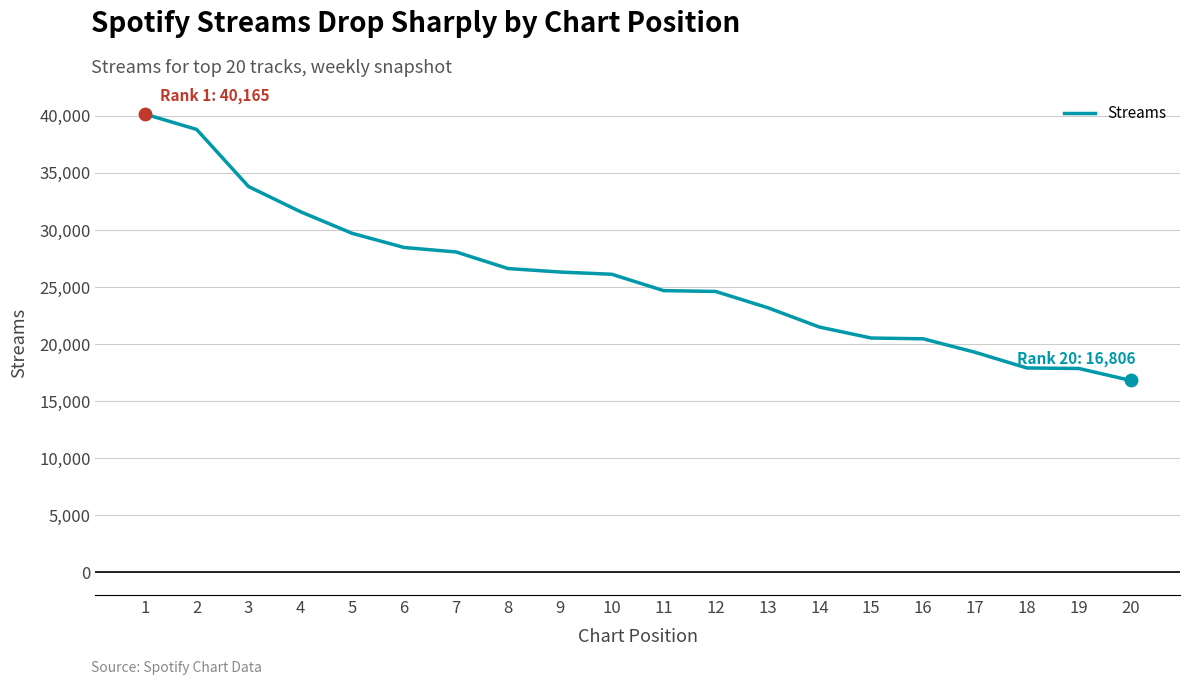

What is the change in value from 8 to 12?

-2008